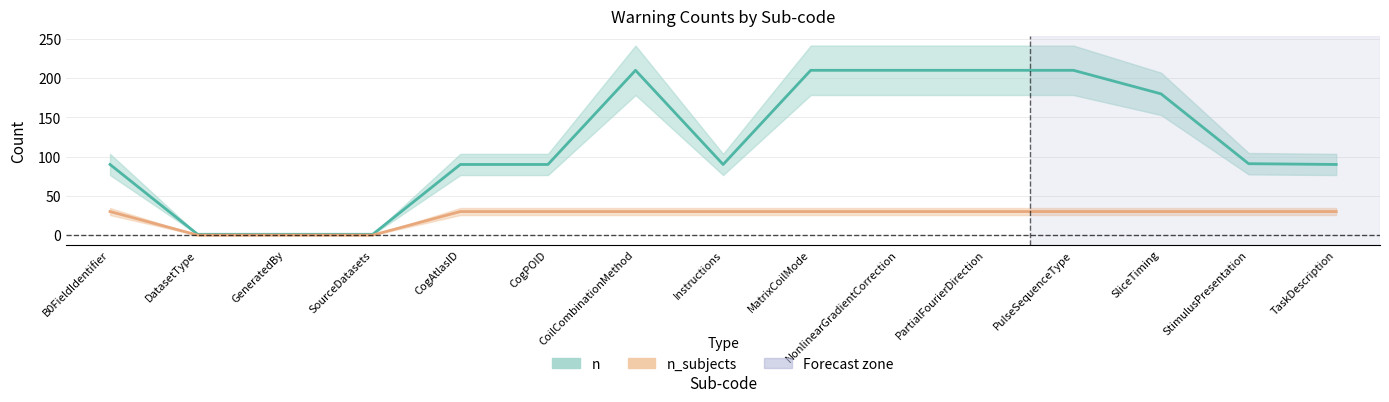

Which category has the lowest value in the n_subjects series?

DatasetType